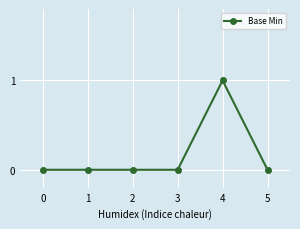

True or false: the data has more than 0 interior local peaks.

True